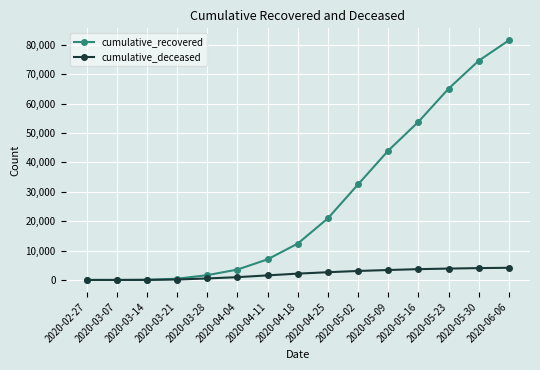

What is the highest value of the cumulative_recovered series?

81587